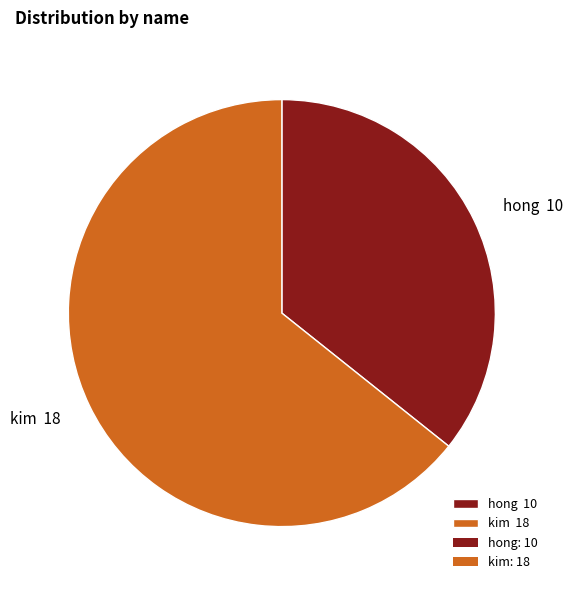

True or false: hong 10 accounts for 21% of the total.

False